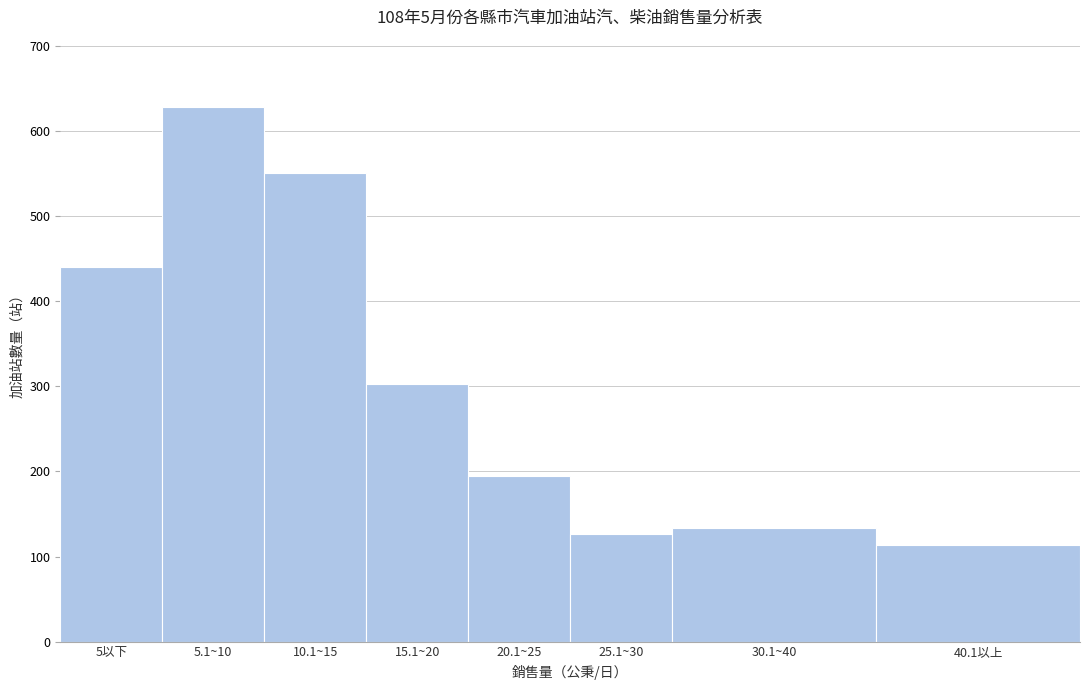

Reading left to right, transcribe all the data shown in this chart.

5以下=440	5.1~10=629	10.1~15=551	15.1~20=303	20.1~25=195	25.1~30=126	30.1~40=133	40.1以上=114